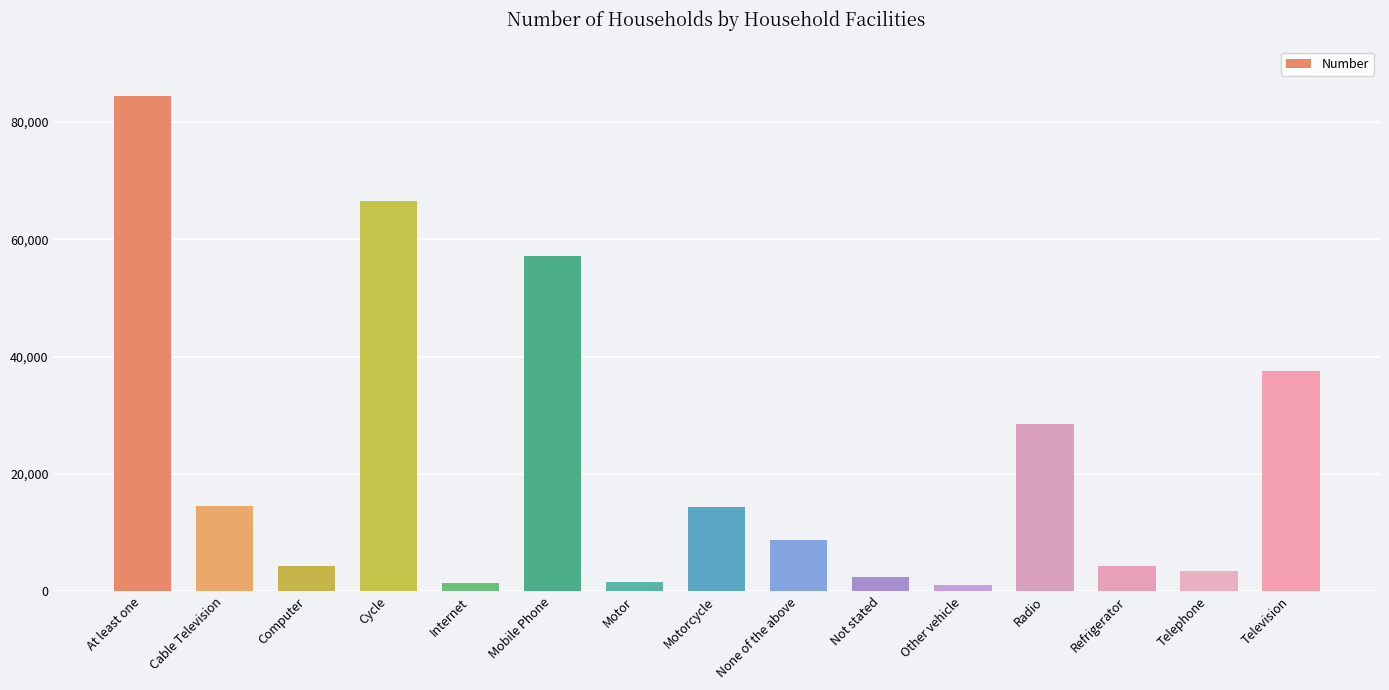

Is it true that the value at Motorcycle is 14329?

True